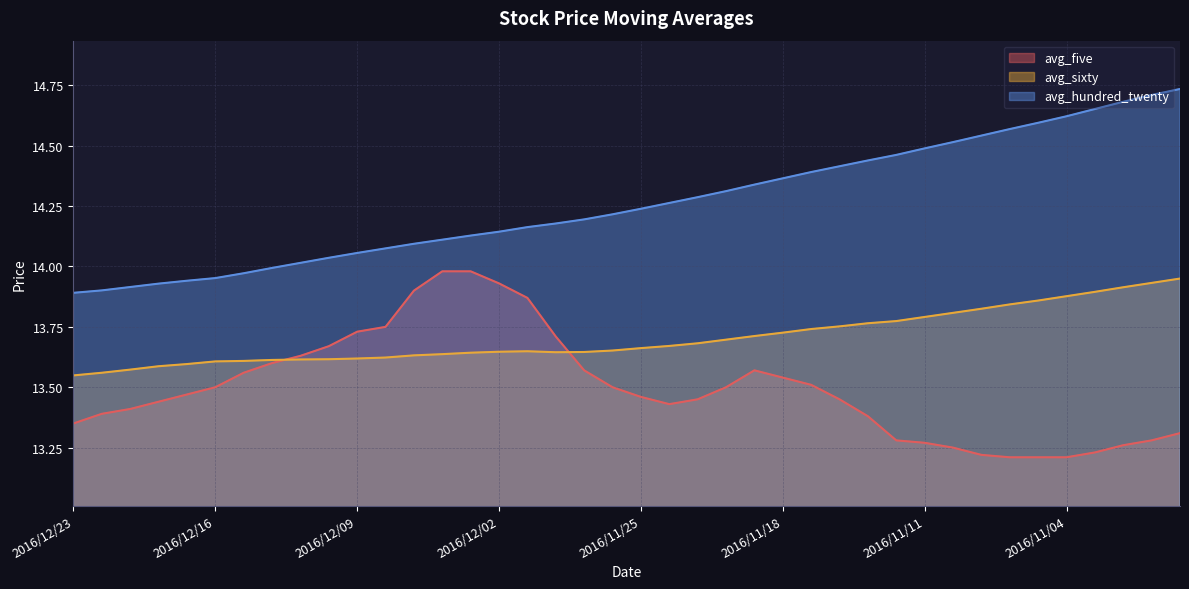

Which series has the largest total across all categories?

avg_hundred_twenty